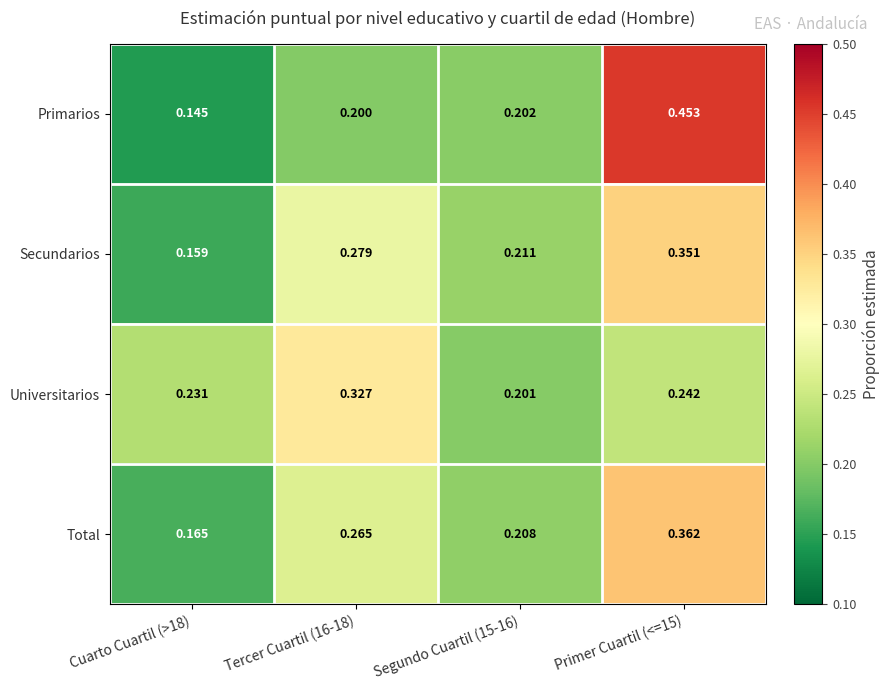

Which series has the widest spread of values?

Primarios